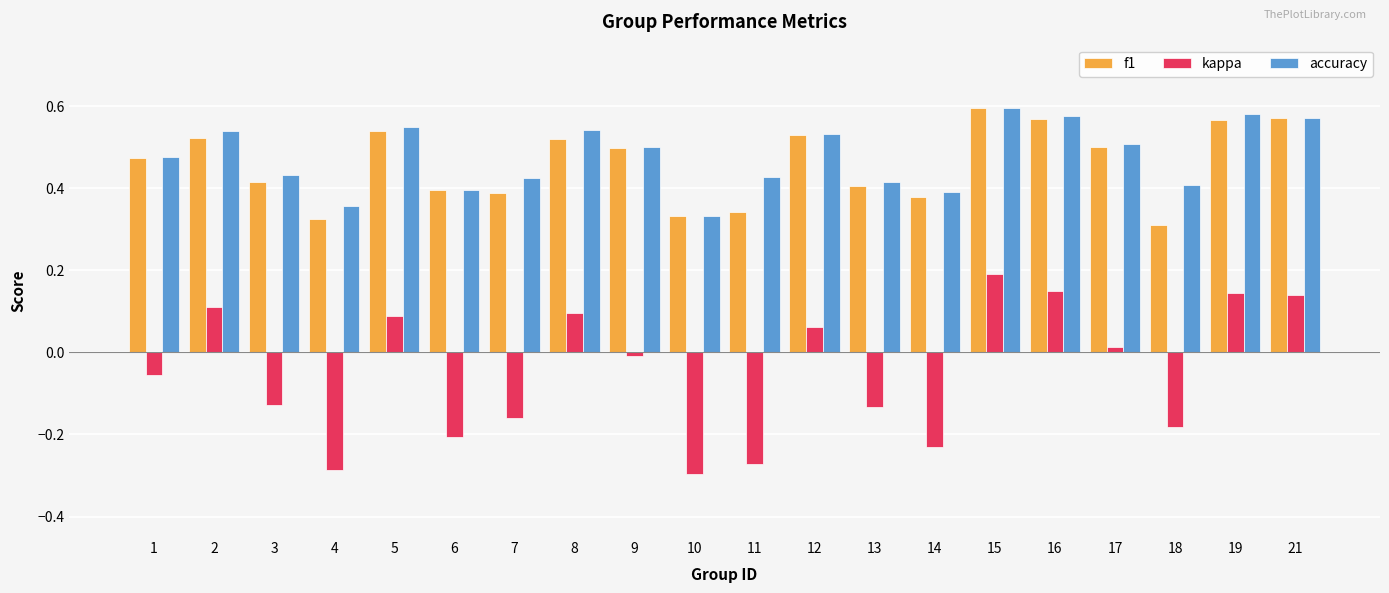

Between 8 and 13, which series saw the biggest shift?

kappa